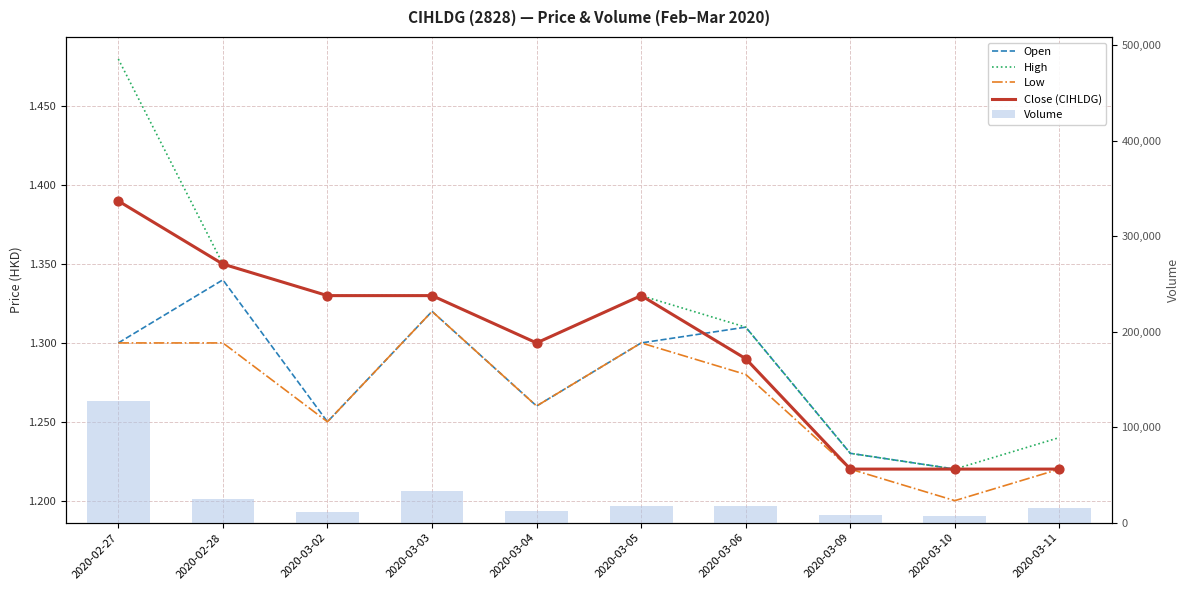

Which series has the largest Y range (max minus min)?

Volume